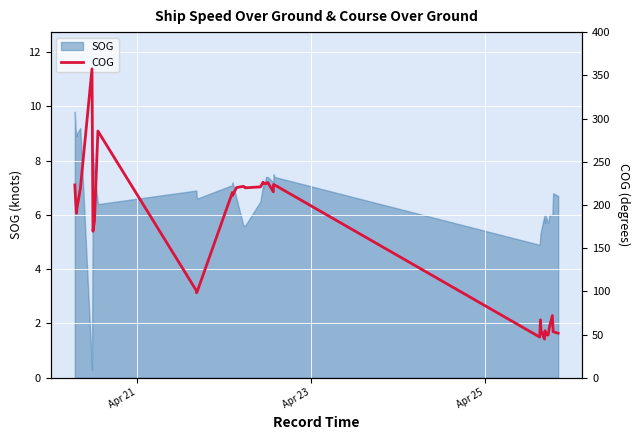

What is the maximum value for SOG?

9.8